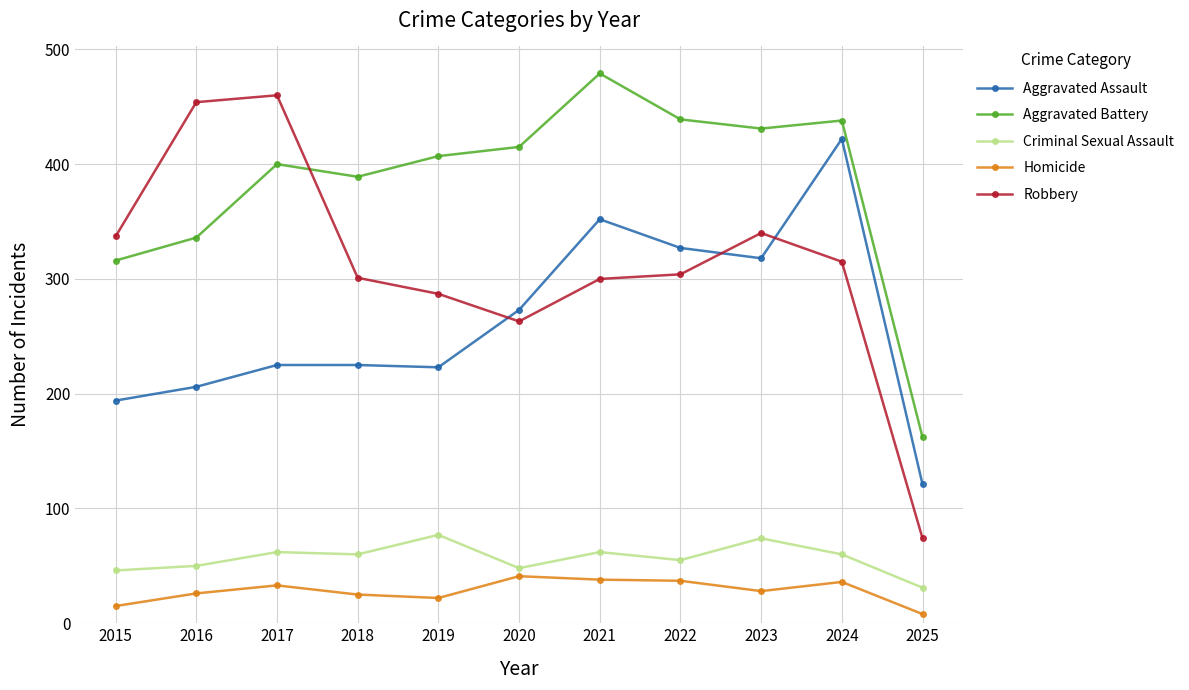

True or false: Aggravated Assault has a value of 225 at 2018.

True